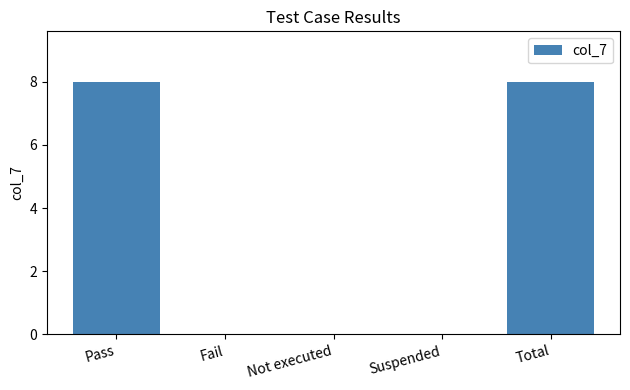

What is the change in value from Suspended to Total?

+8